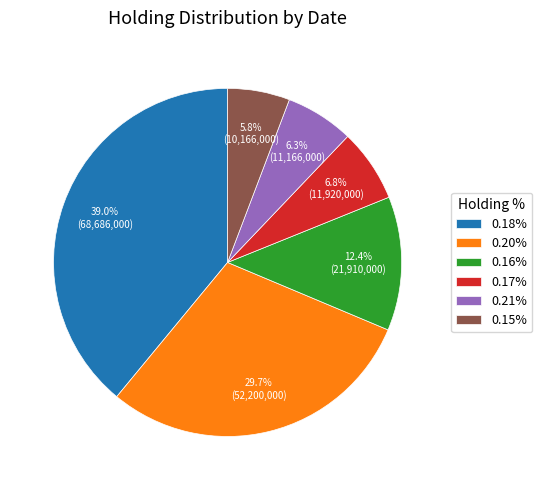

What percentage is the 0.18% slice, to the nearest percent?

39%